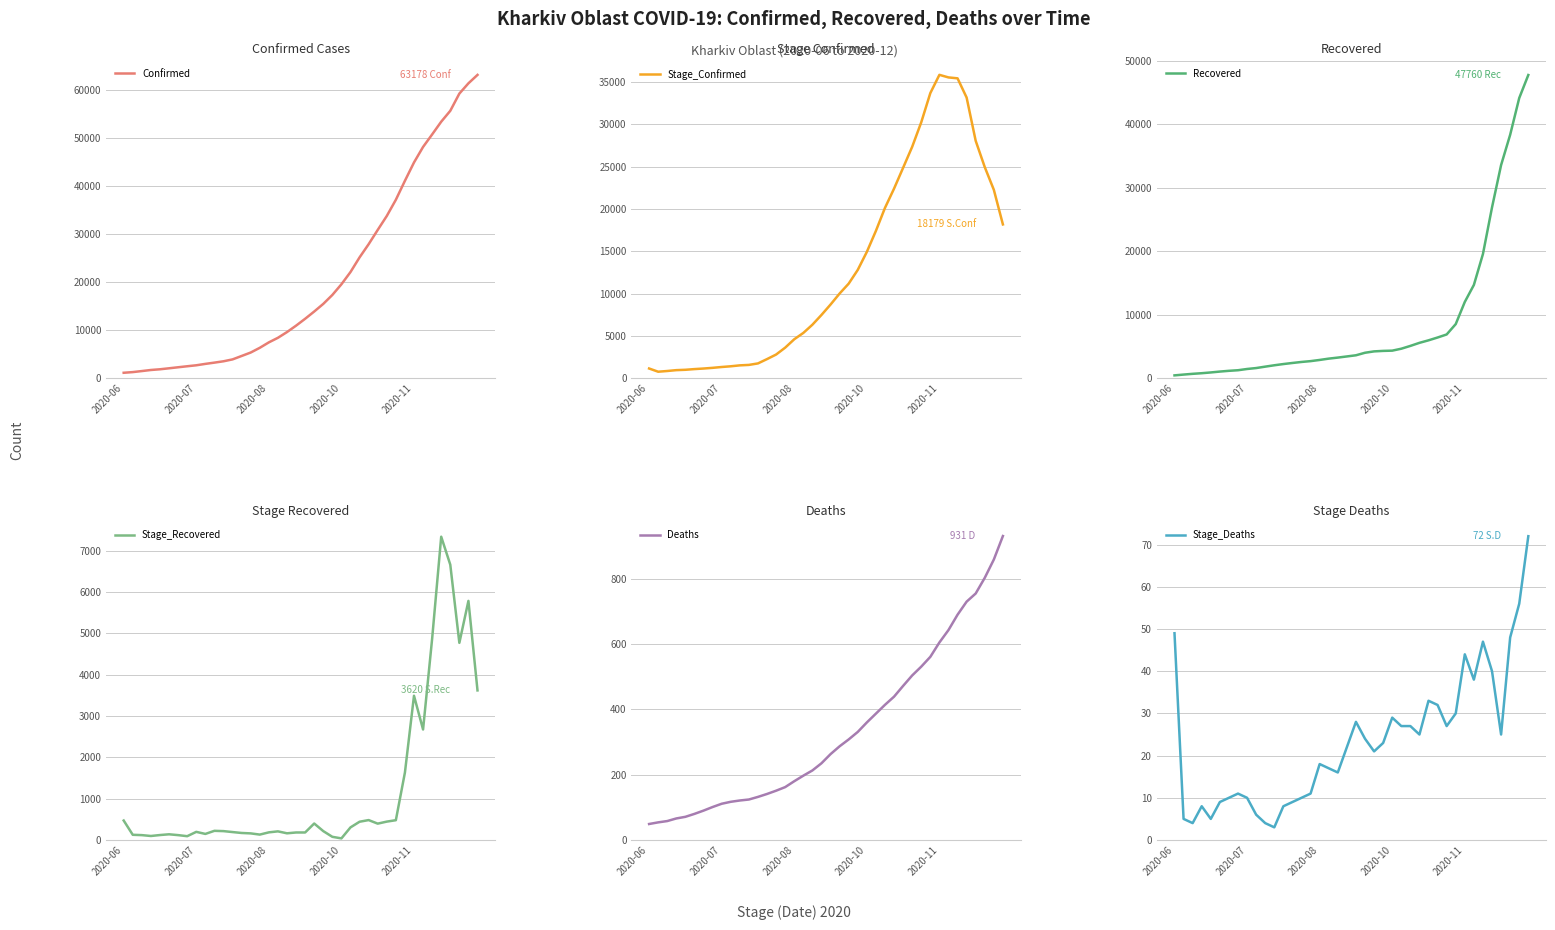

What position from the right is 21?

19